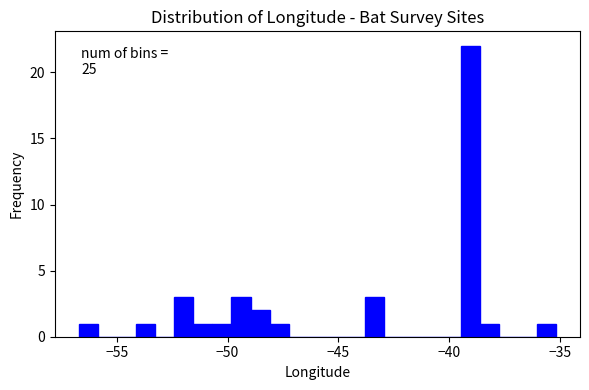

Read against the x-axis, roughly where is the centre of the tallest bar?

-39.0